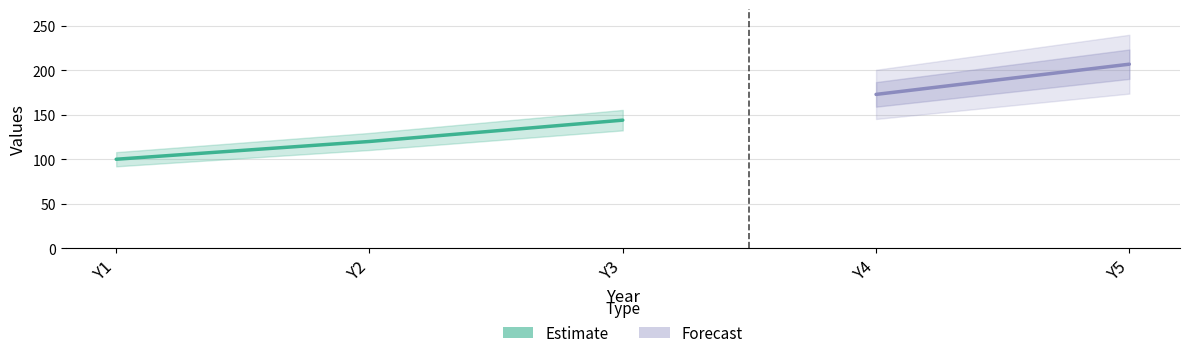

Does the chart have visible grid lines?

Yes